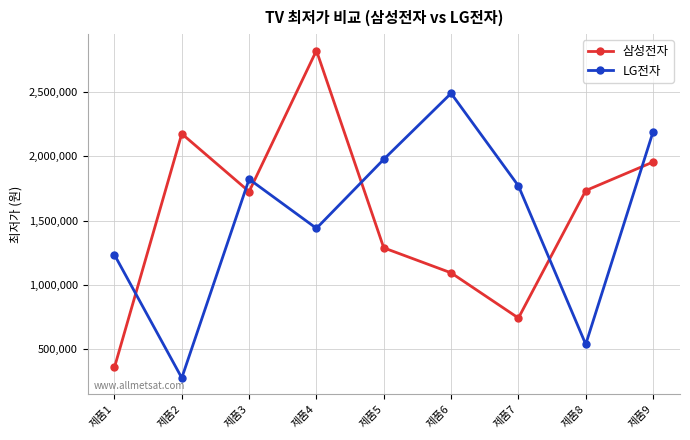

Which category has the lowest value in the 삼성전자 series?

제품1